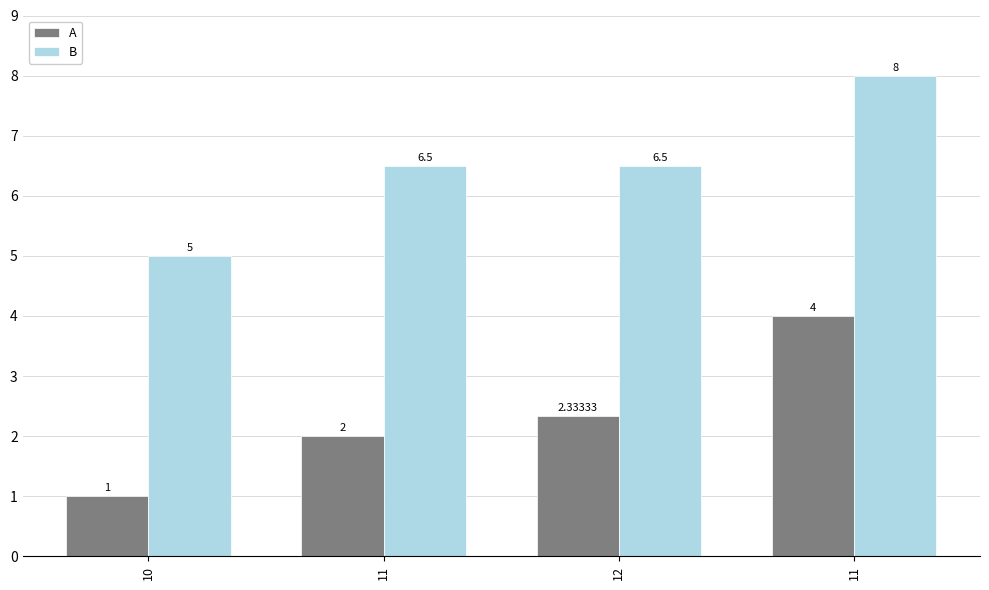

What is the label of the 1st bar from the left?

10